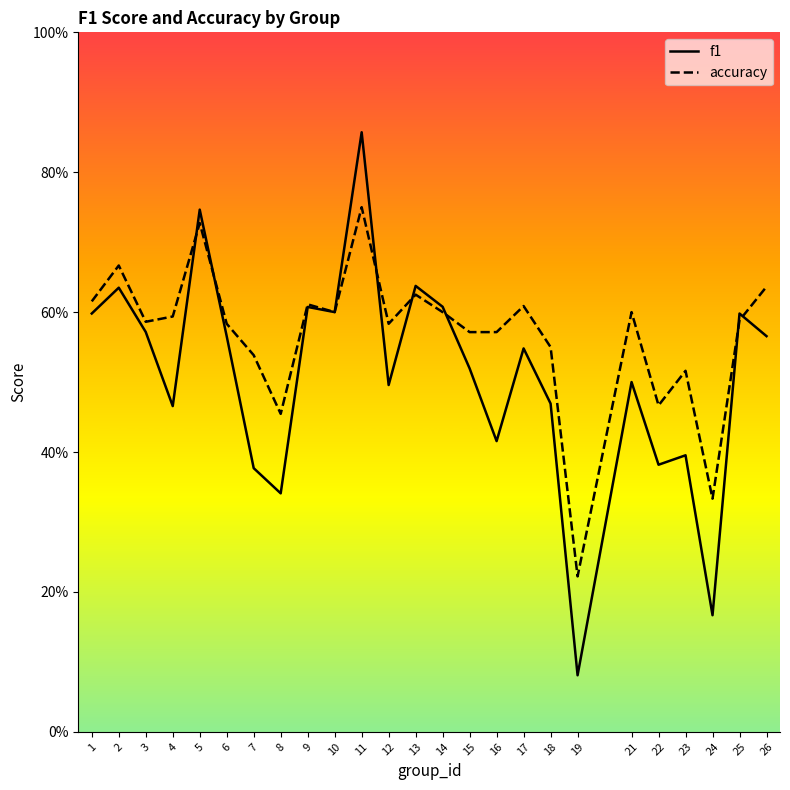

Reading left to right, what are all the values shown in this chart?

f1: 1=0.6	2=0.6	3=0.6	4=0.5	5=0.7	6=0.6	7=0.4	8=0.3	9=0.6	10=0.6	11=0.9	12=0.5	13=0.6	14=0.6	15=0.5	16=0.4	17=0.5	18=0.5	19=0.1	21=0.5	22=0.4	23=0.4	24=0.2	25=0.6	26=0.6
accuracy: 1=0.6	2=0.7	3=0.6	4=0.6	5=0.7	6=0.6	7=0.5	8=0.5	9=0.6	10=0.6	11=0.8	12=0.6	13=0.6	14=0.6	15=0.6	16=0.6	17=0.6	18=0.6	19=0.2	21=0.6	22=0.5	23=0.5	24=0.3	25=0.6	26=0.6